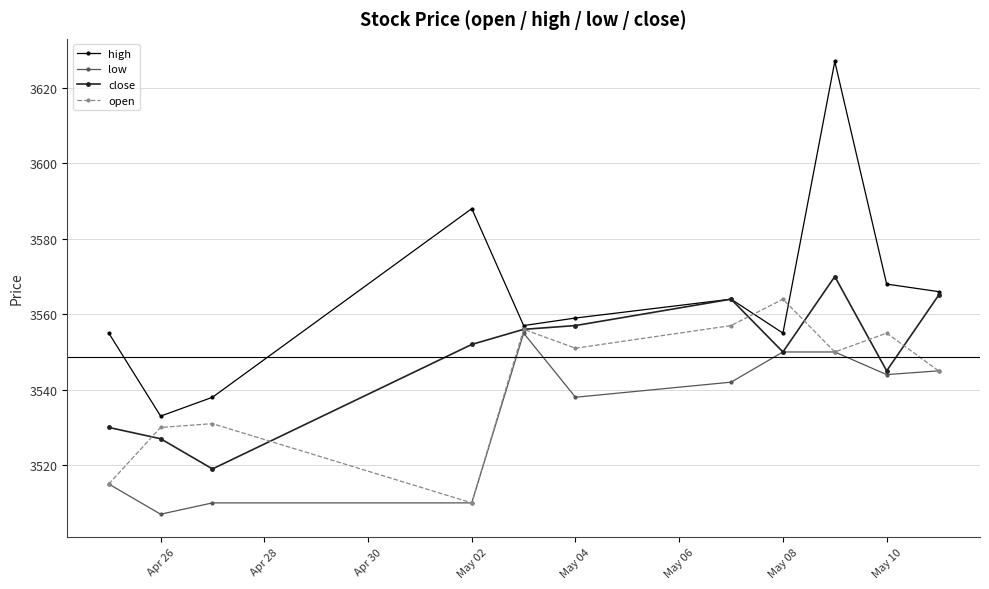

What is the minimum value shown in the chart?

3507